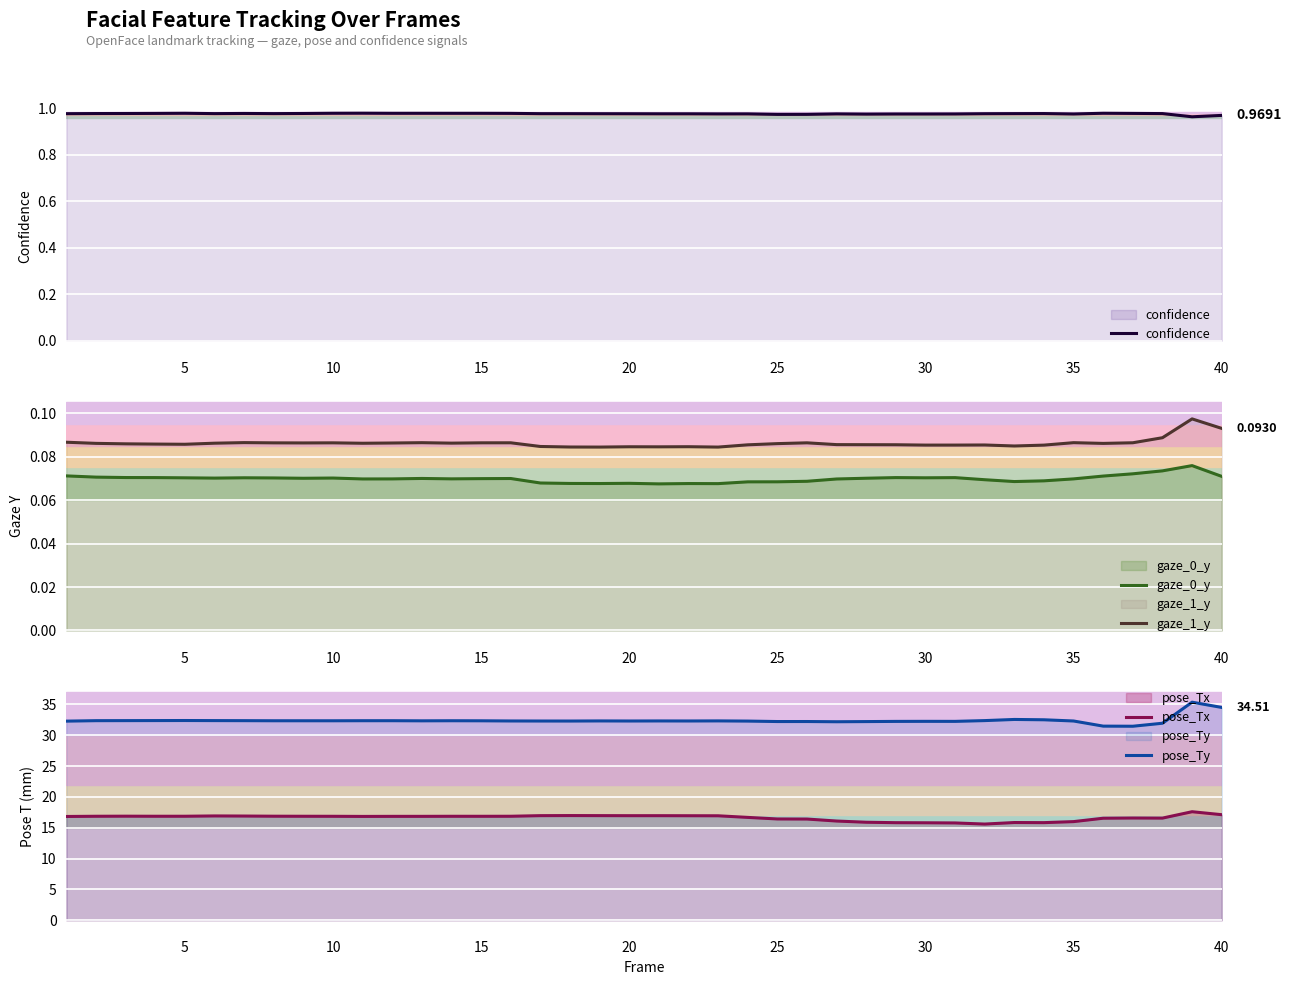

What is the difference between the highest and lowest values at 32?

32.5